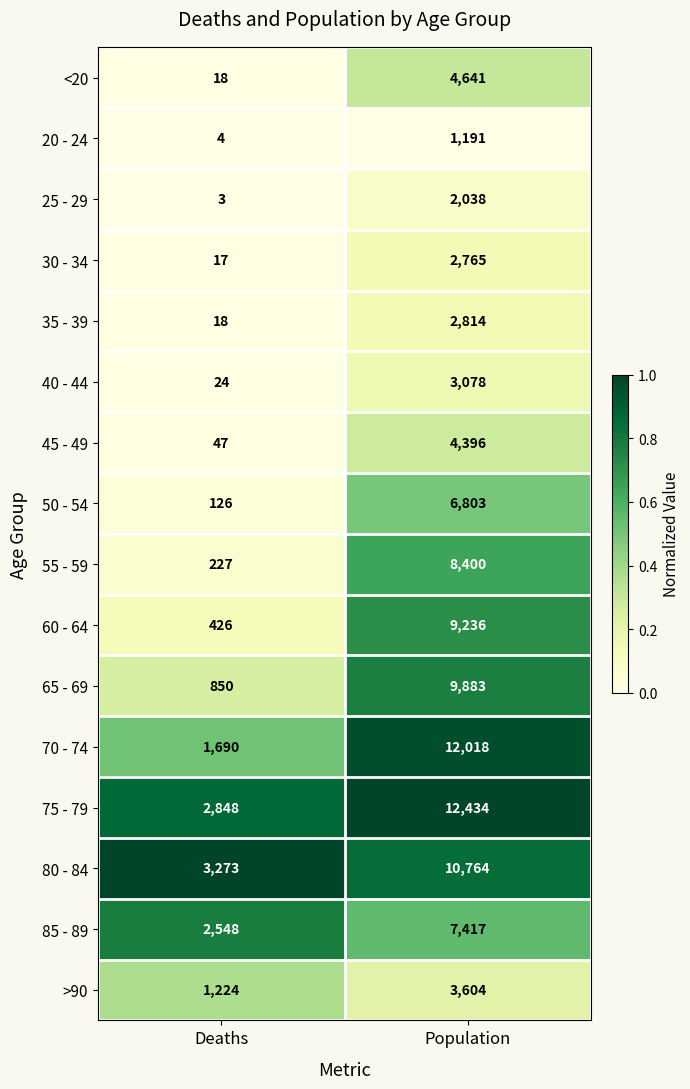

The value of 35 - 39 at Deaths is 18. True or false?

True